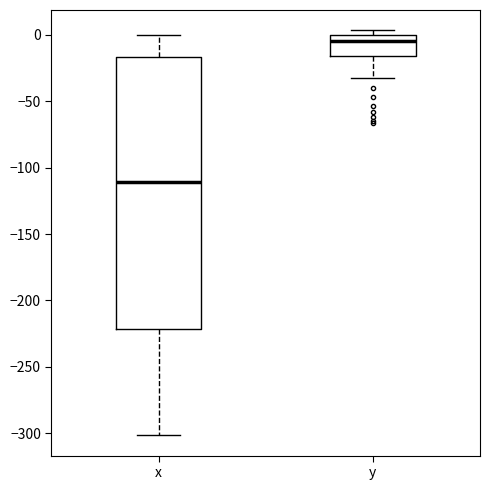

Which box has the highest median line?

y